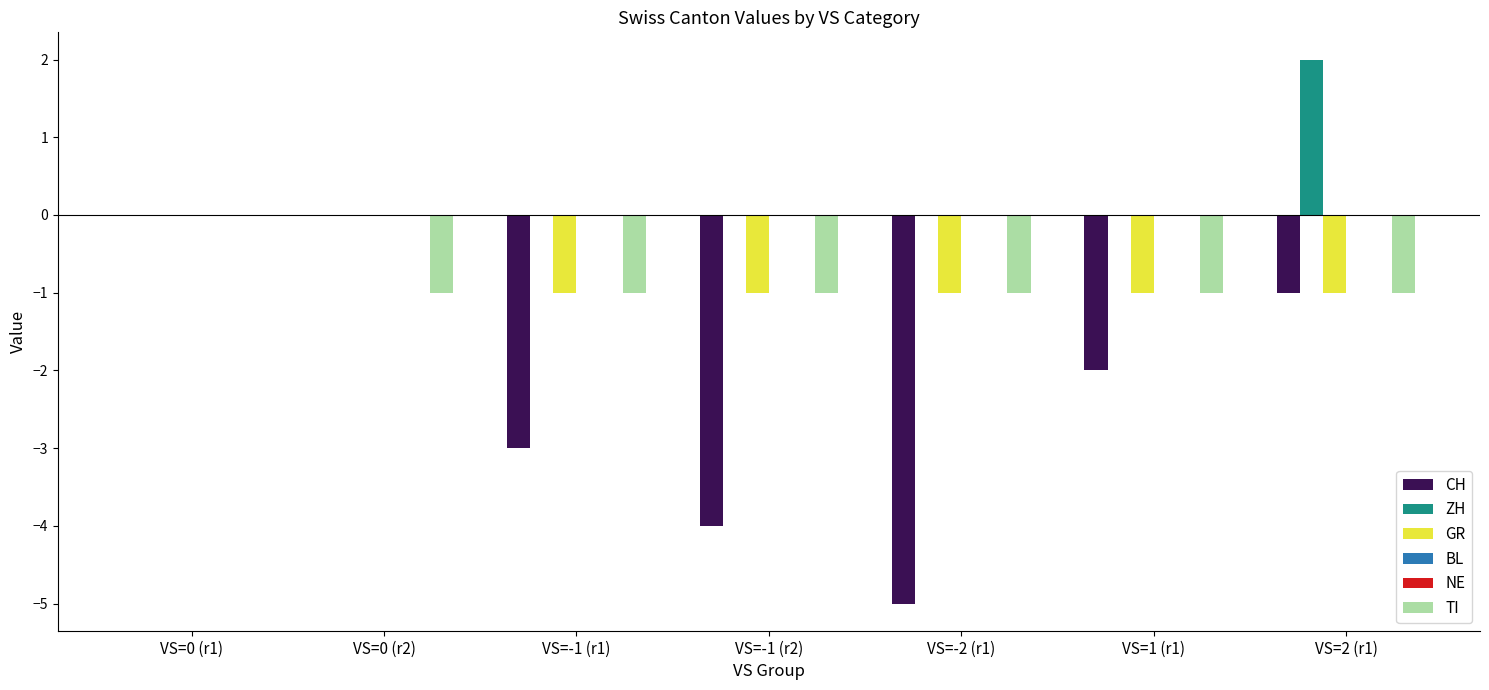

What is the difference between the maximum and minimum values in the CH series?

5